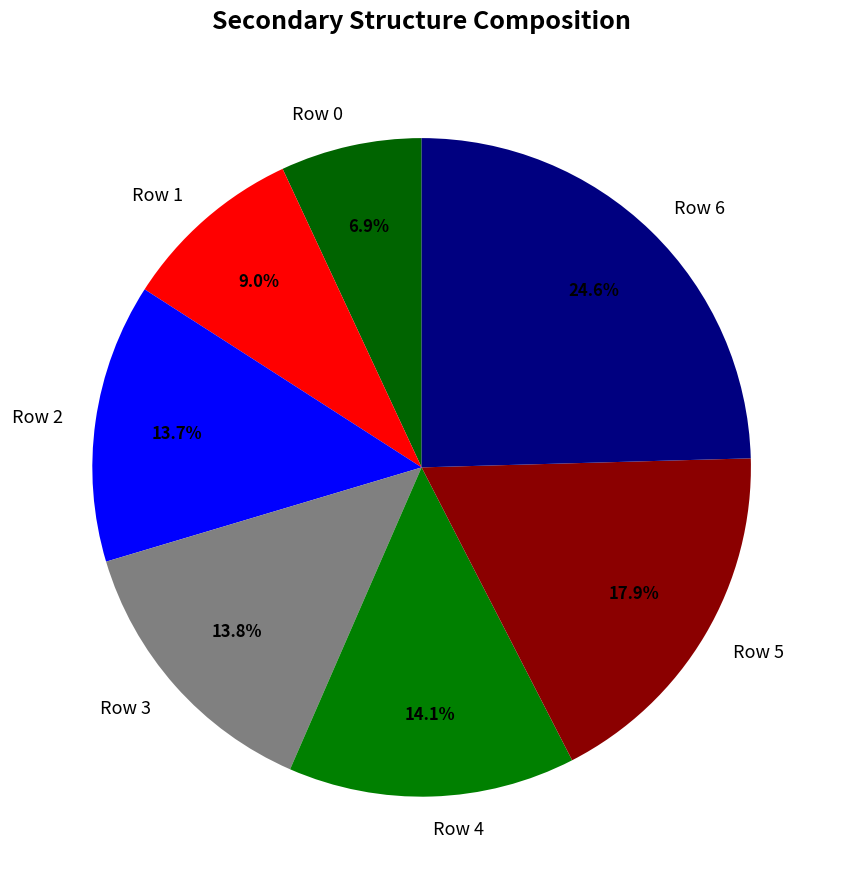

What is the largest slice in the pie chart?

Row 6